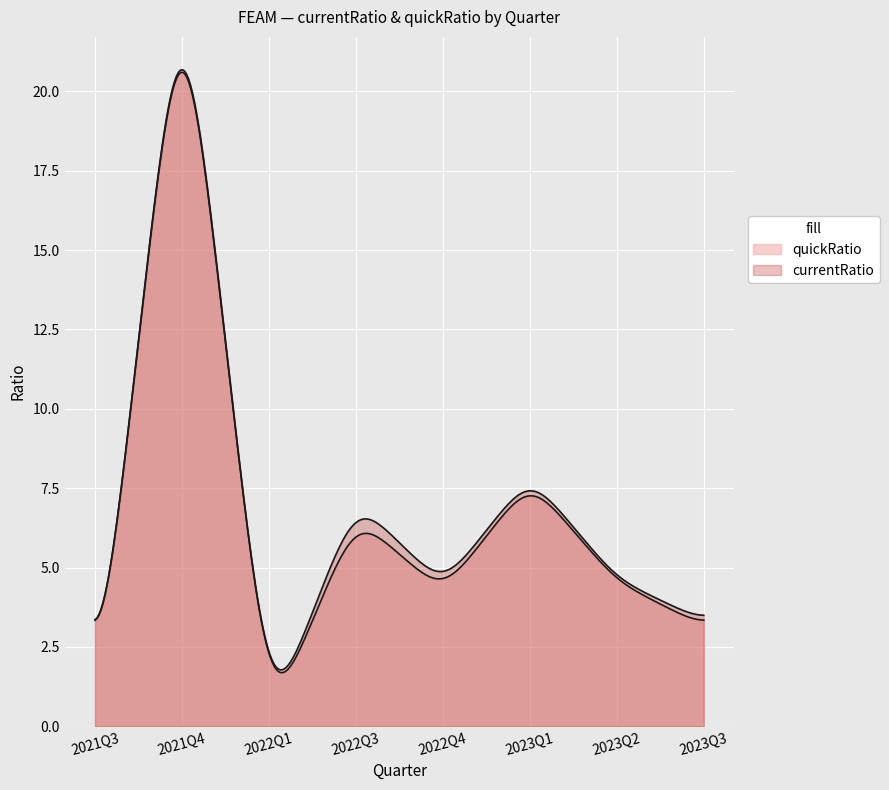

Does the chart display data point markers on the line(s)?

No